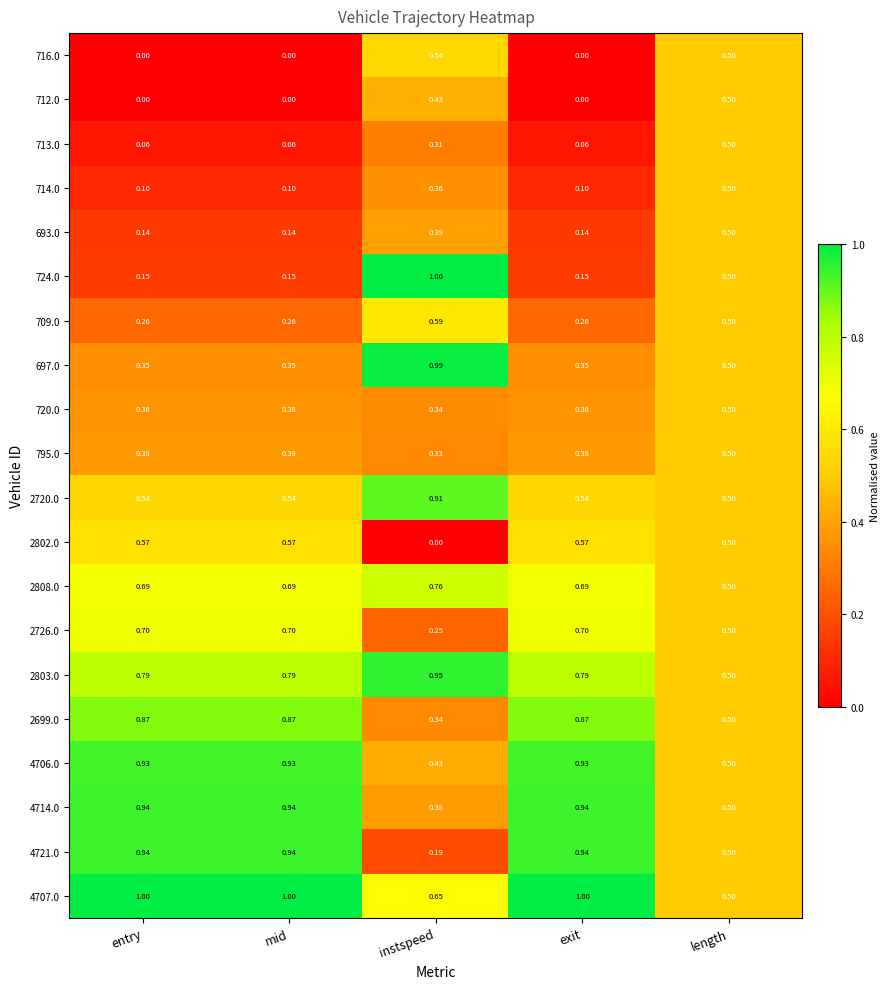

At which label is 2726.0 closest to 0?

instspeed